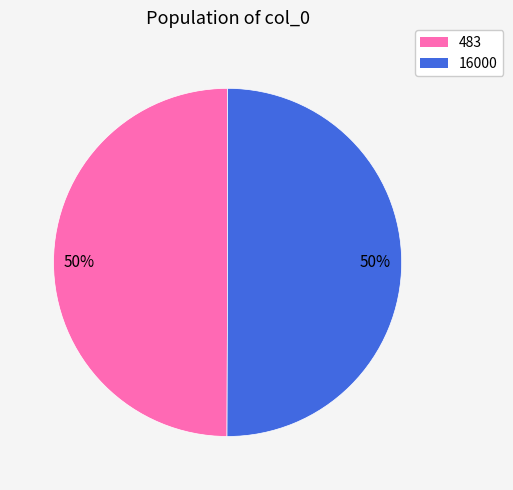

Approximately how many times larger is the value at 16000 compared to 483?

1.0